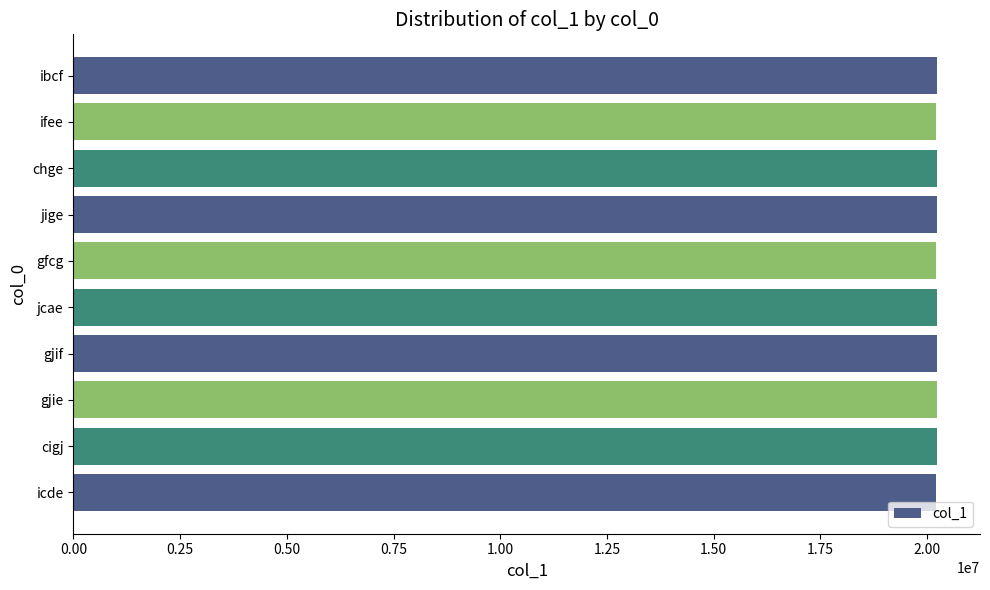

What is the sum of the values at gjif and gjie?

40446268